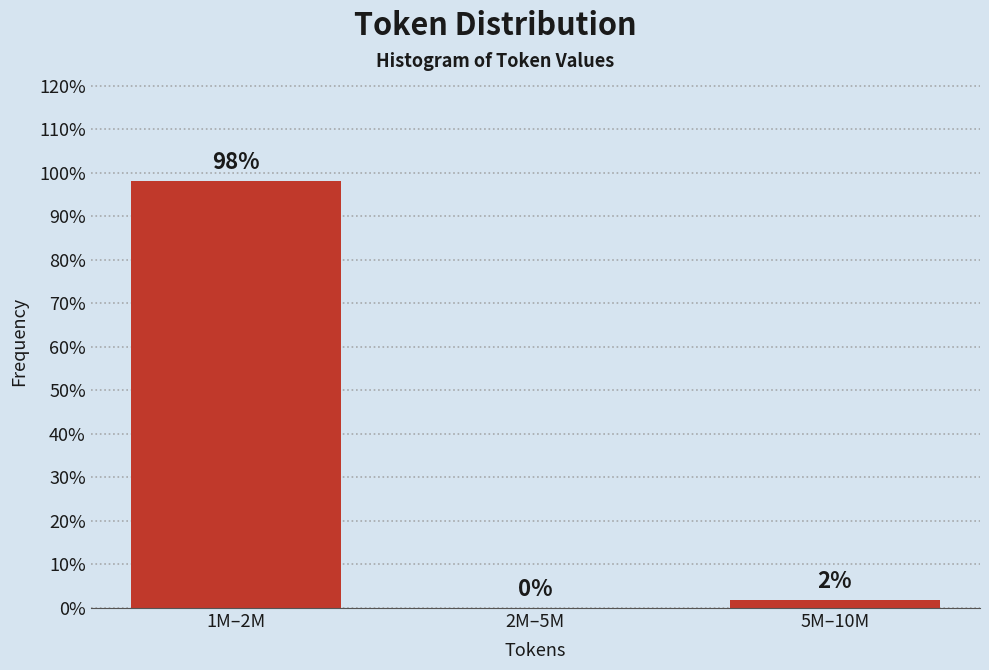

True or false: the data shows 98.1 at 1M–2M.

True